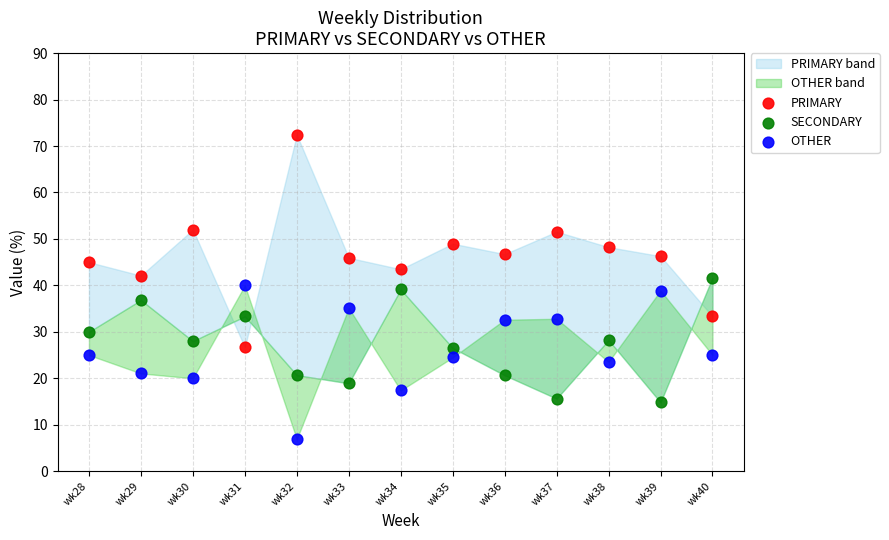

Which series reaches the minimum Y coordinate?

OTHER